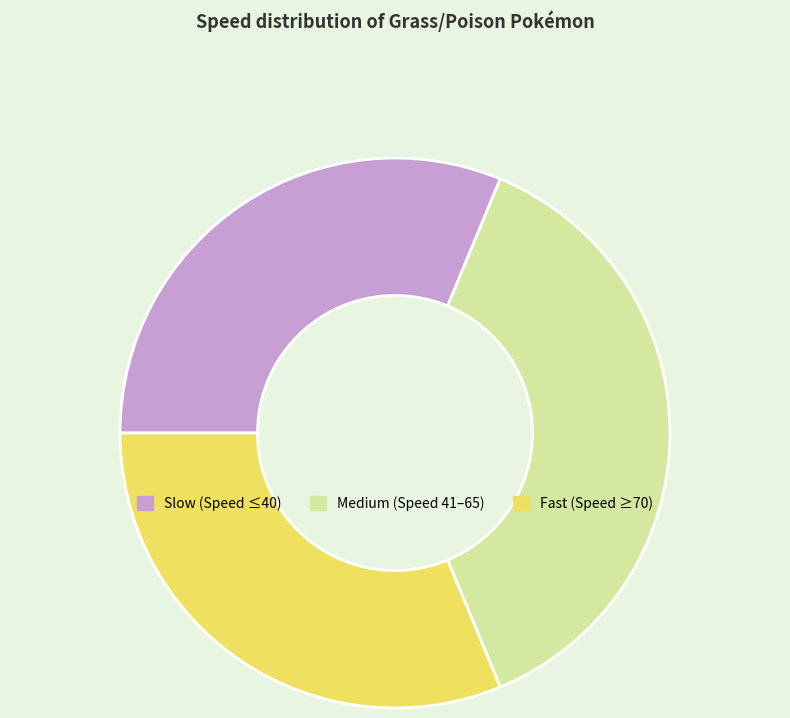

Is Slow (Speed ≤40) the majority of the pie?

No